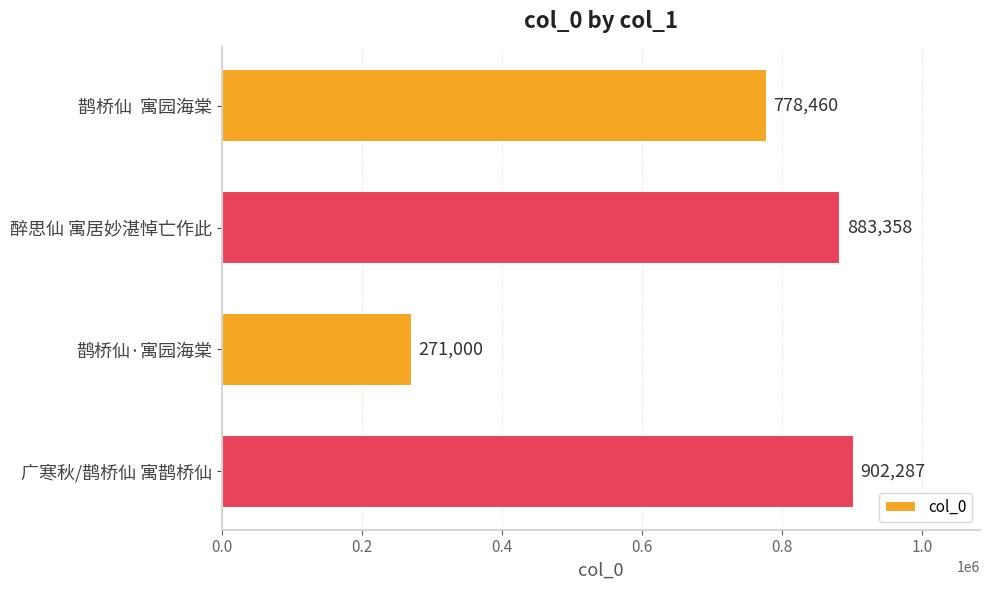

What is the change in value from 醉思仙 寓居妙湛悼亡作此 to 鹊桥仙·寓园海棠?

-612358